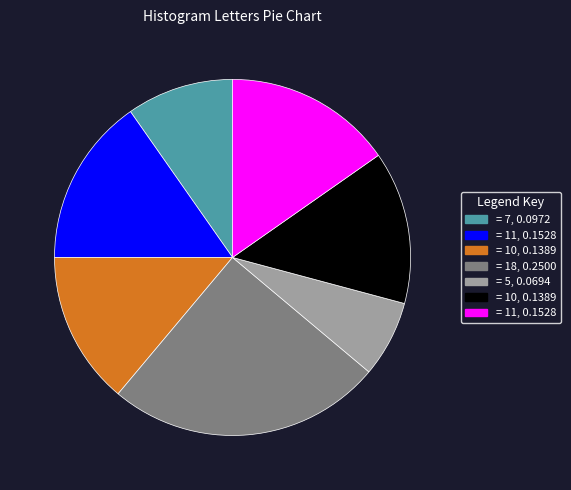

Is there any slice that represents more than half of the pie?

No